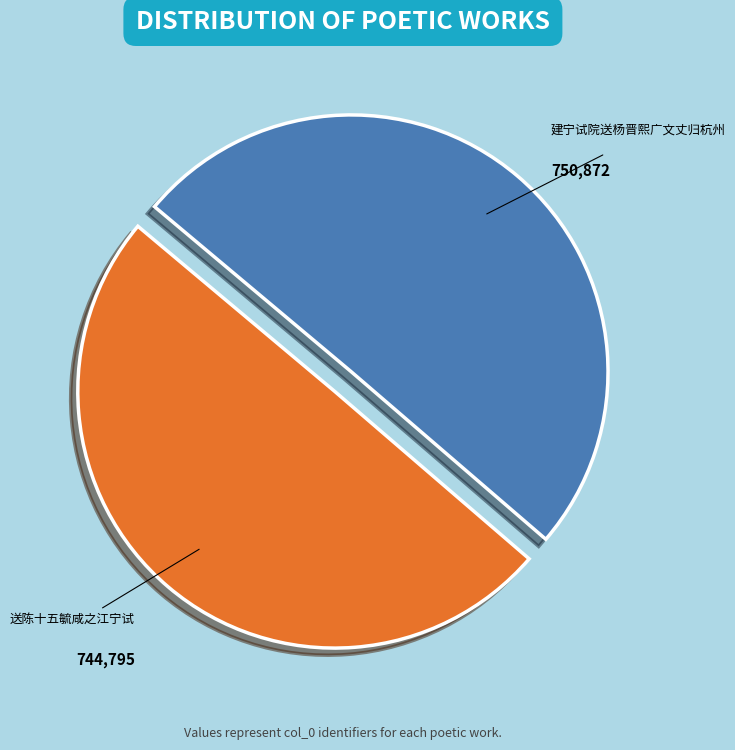

How many segments does this pie chart have?

2